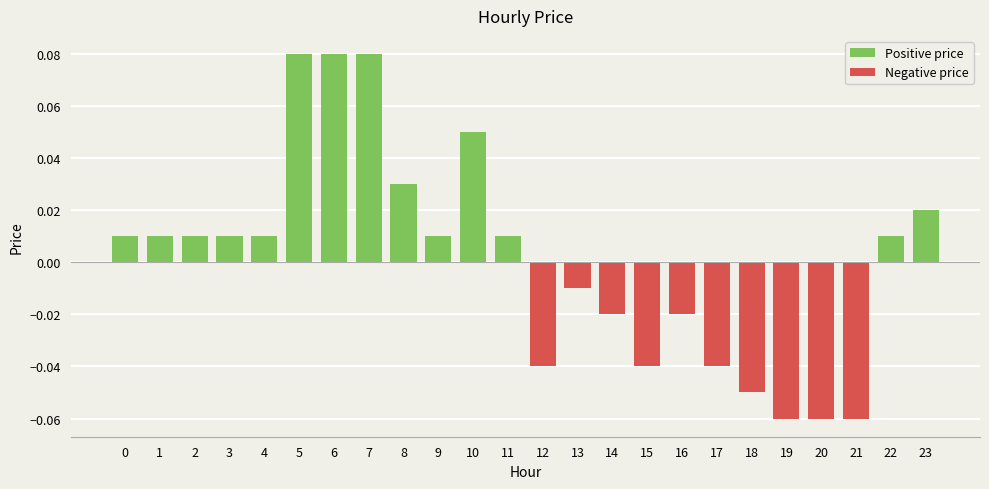

Between 14 and 8, which is larger?

8